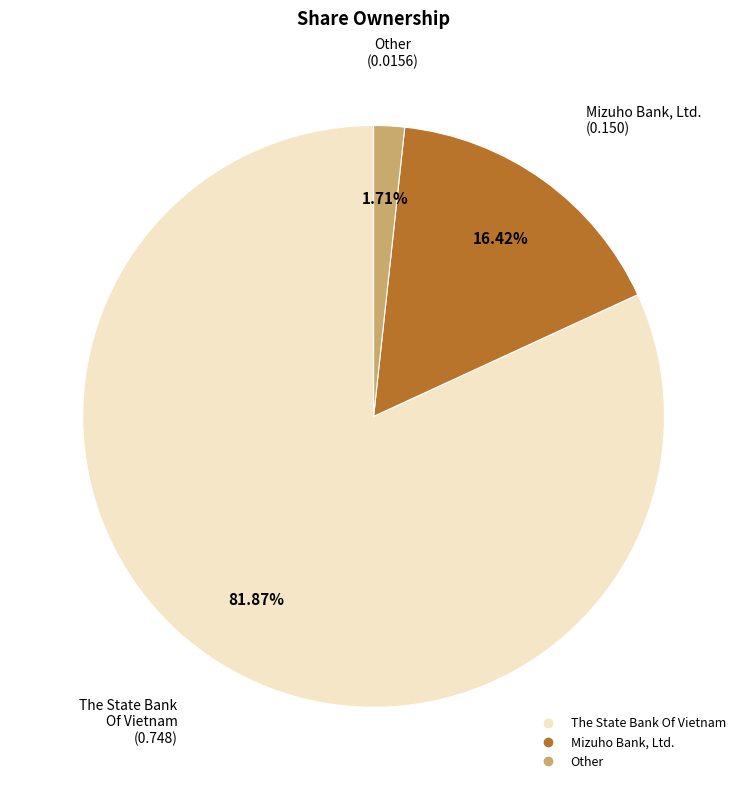

How much of the chart is everything except The State Bank Of Vietnam?

18.1%